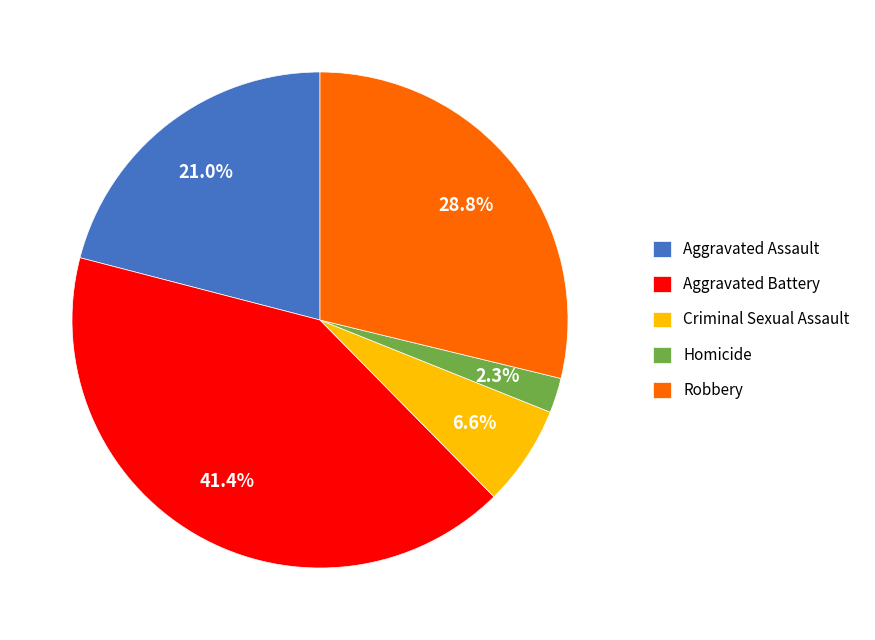

Which has a higher value, Aggravated Assault or Criminal Sexual Assault?

Aggravated Assault